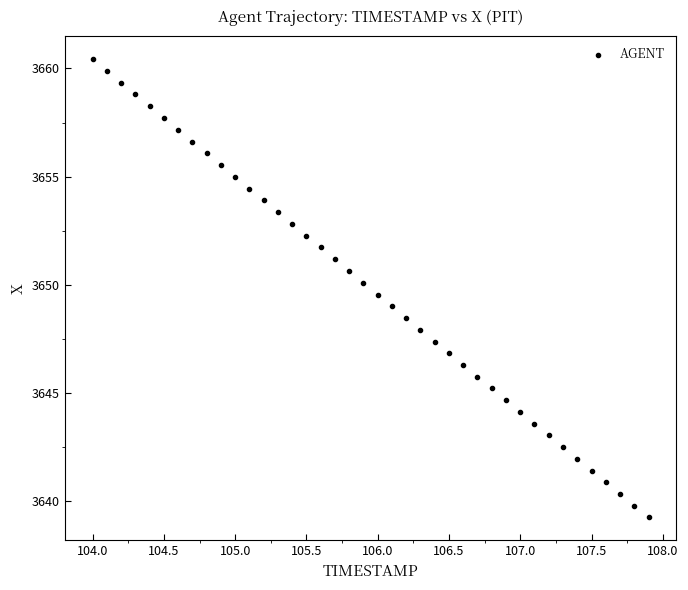

What is the range of Y values (max minus min)?

21.2